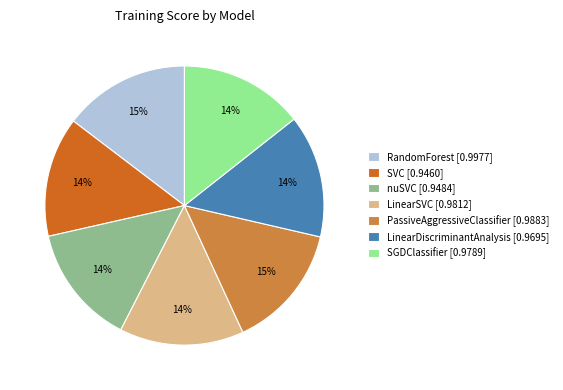

Is the sum of SVC [0.9460] and nuSVC [0.9484] greater than half?

No